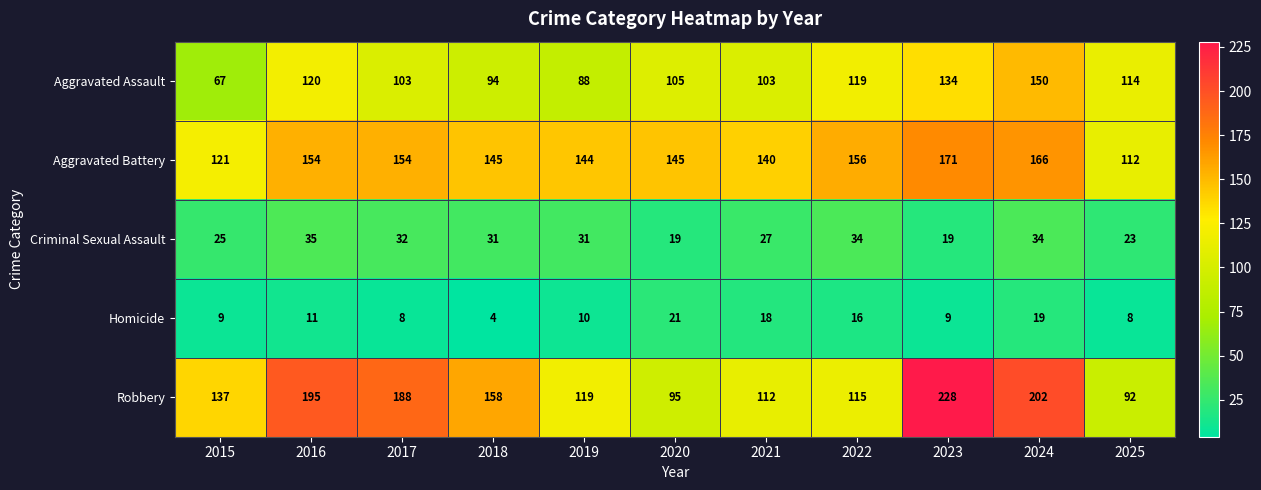

What is the sum of the Aggravated Assault values at 2017 and 2015?

170